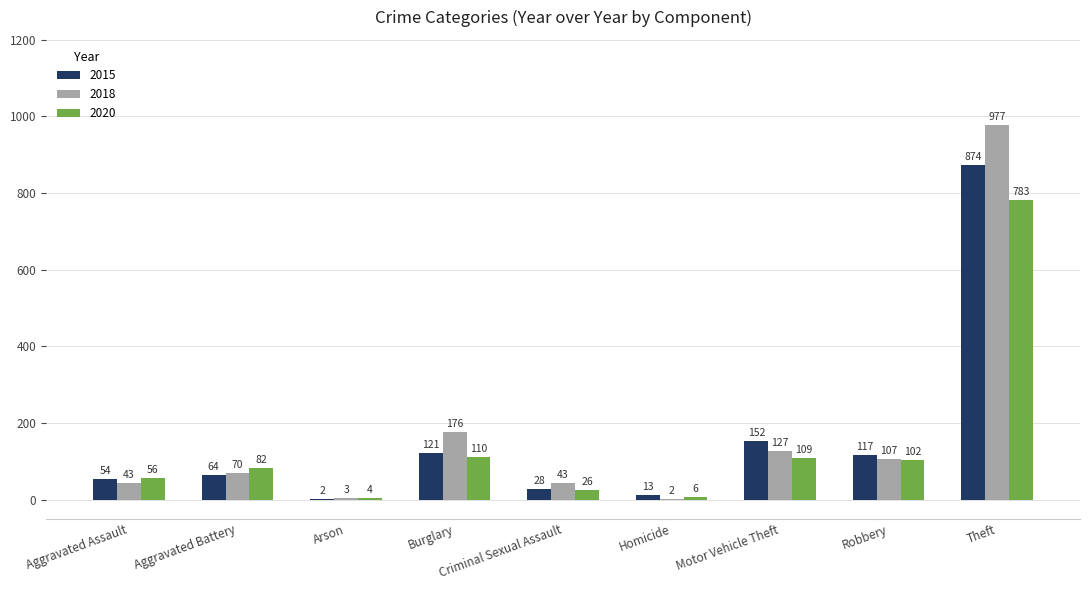

What is the spread (max minus min) of values at Aggravated Assault?

13